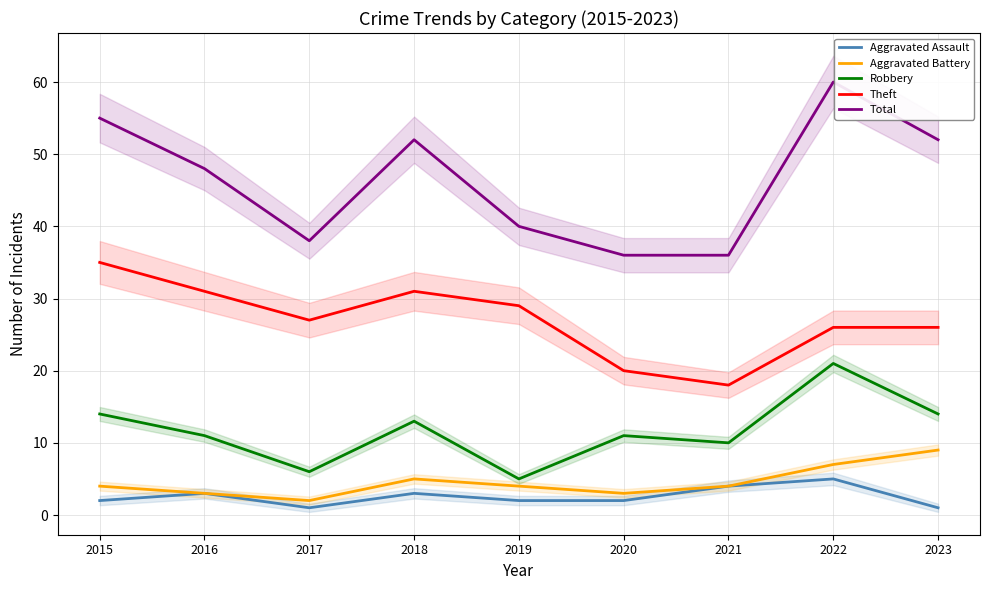

What is the highest value of the Robbery series?

21